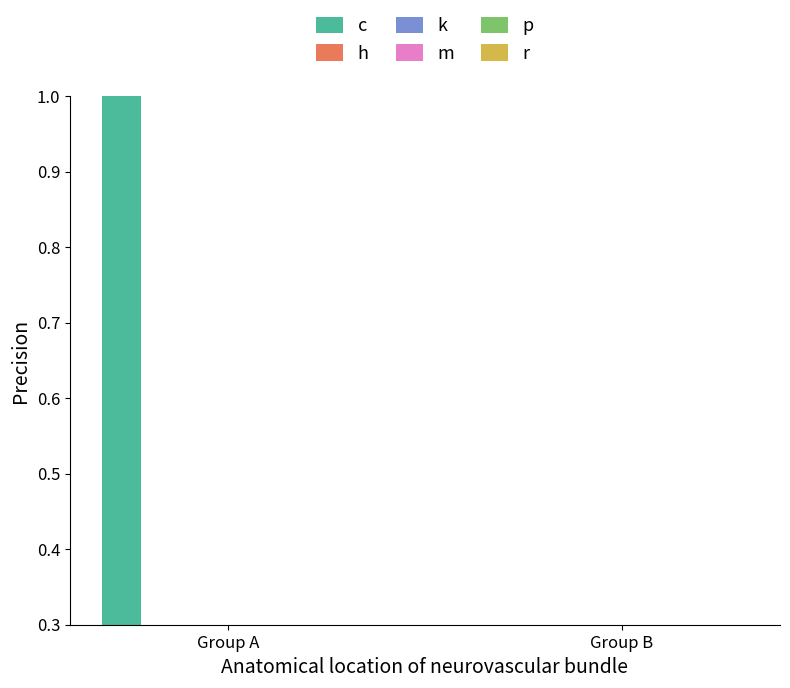

The c series shows 1.0 at Group A. True or false?

True